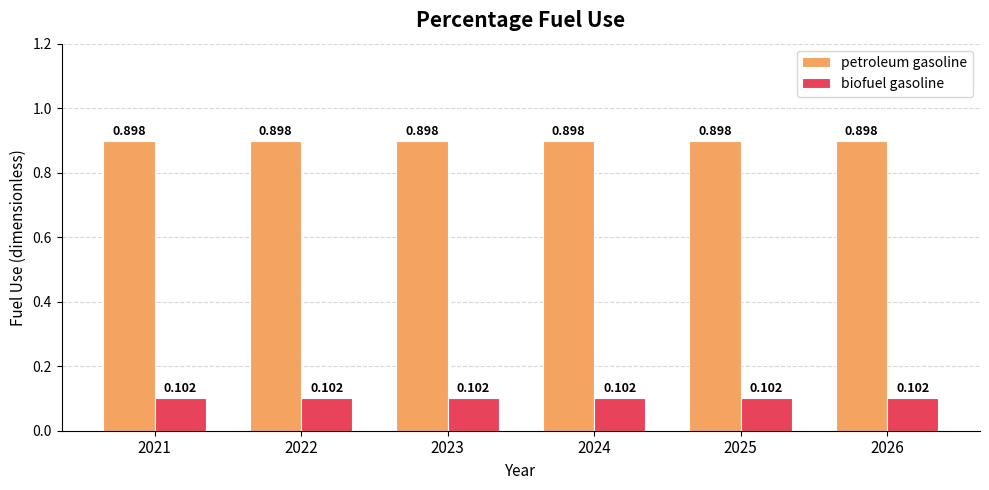

Which series has the largest total across all categories?

petroleum gasoline